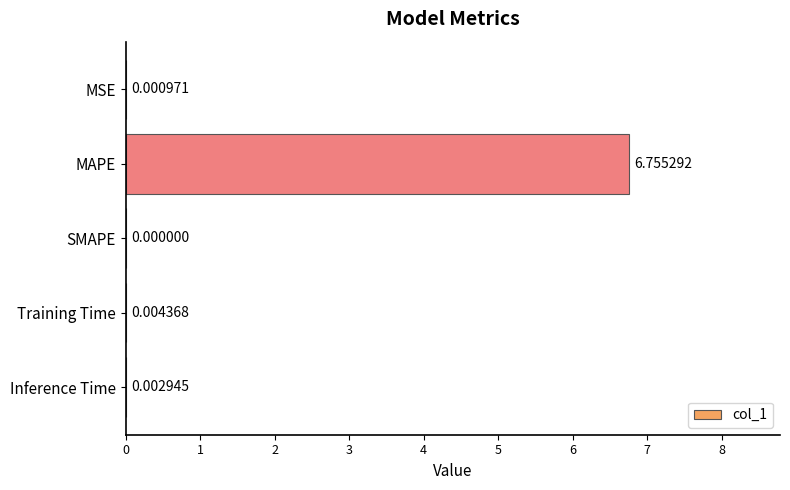

Which has a higher value, SMAPE or MAPE?

MAPE